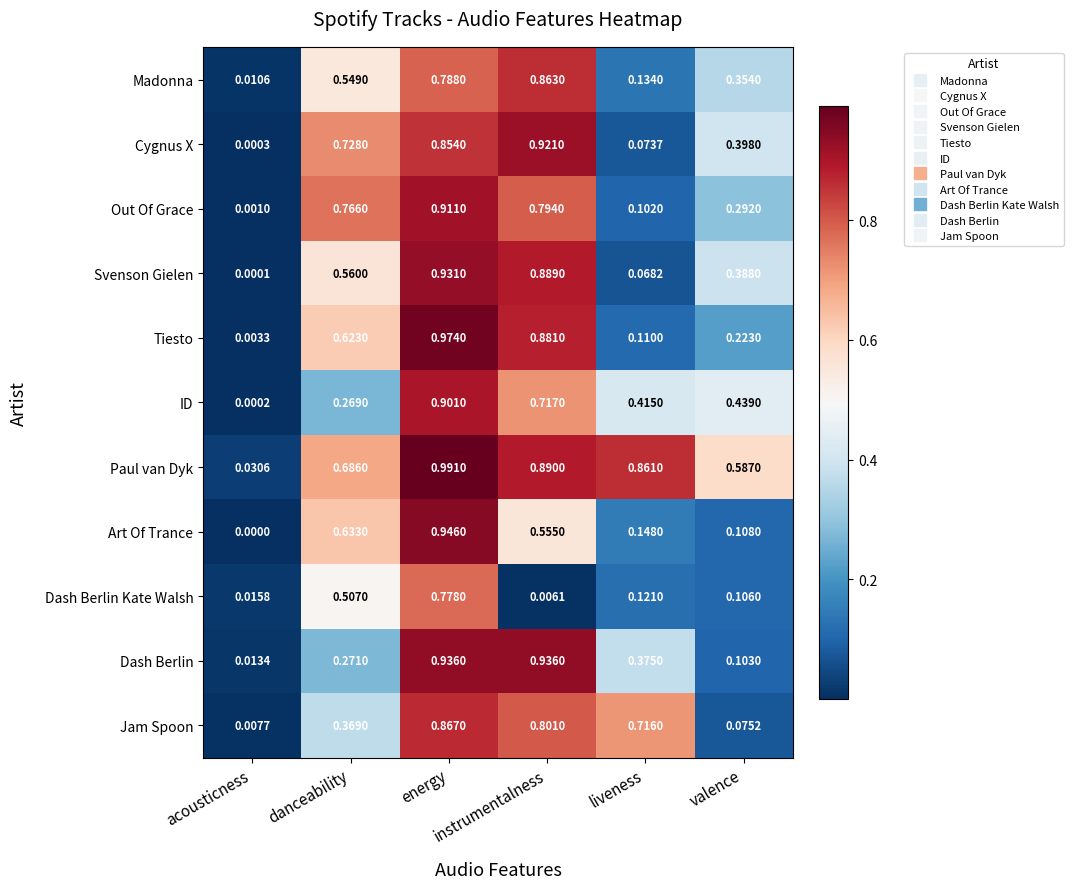

List the series in order of their peak value, highest first.

Paul van Dyk, Tiesto, Art Of Trance, Dash Berlin, Svenson Gielen, Cygnus X, Out Of Grace, ID, Jam Spoon, Madonna, Dash Berlin Kate Walsh